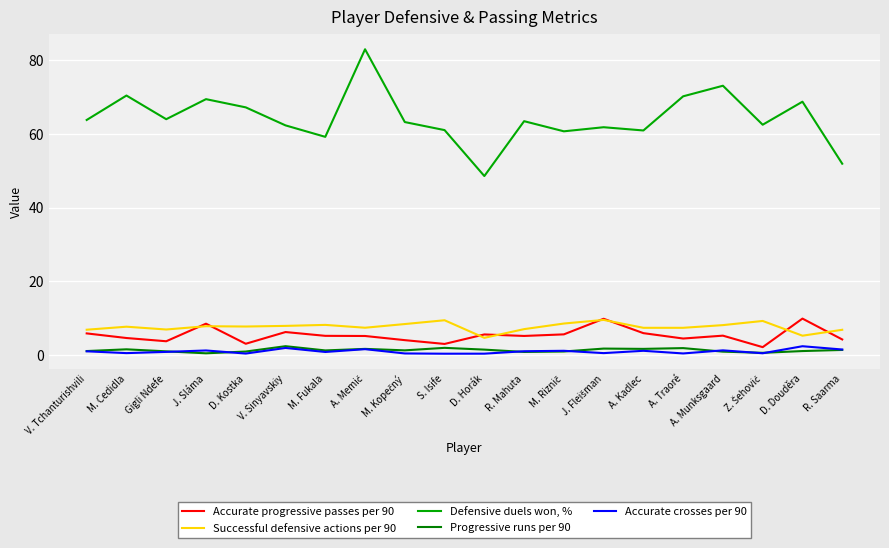

Which series has the largest range (max minus min)?

Defensive duels won, %